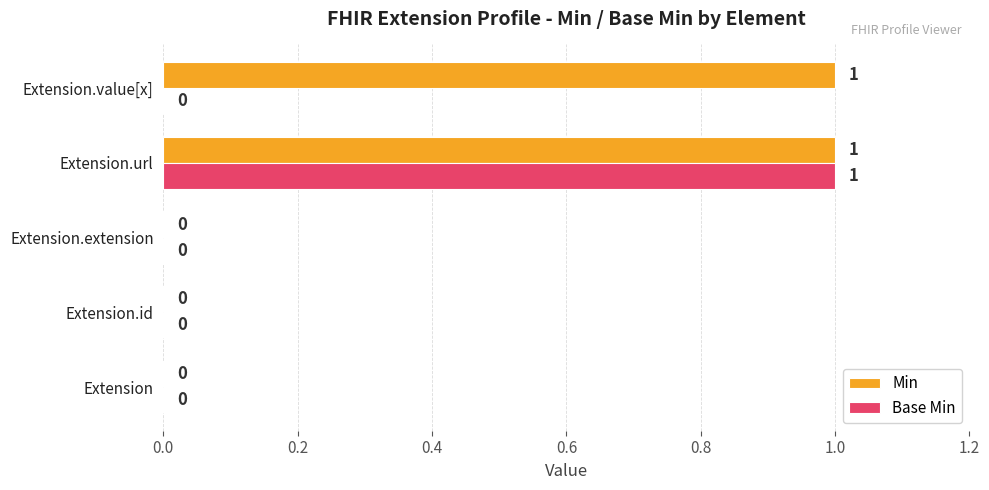

What is the maximum value for Base Min?

1